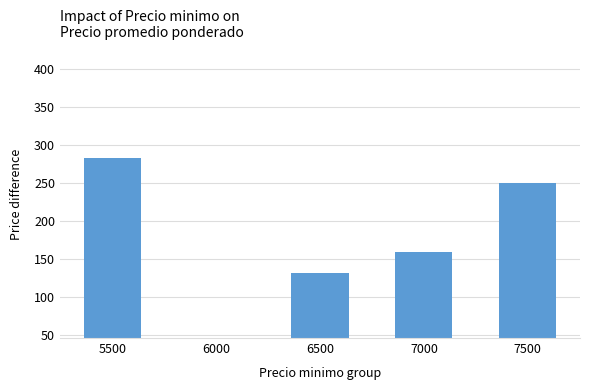

How many series are shown in this chart?

1